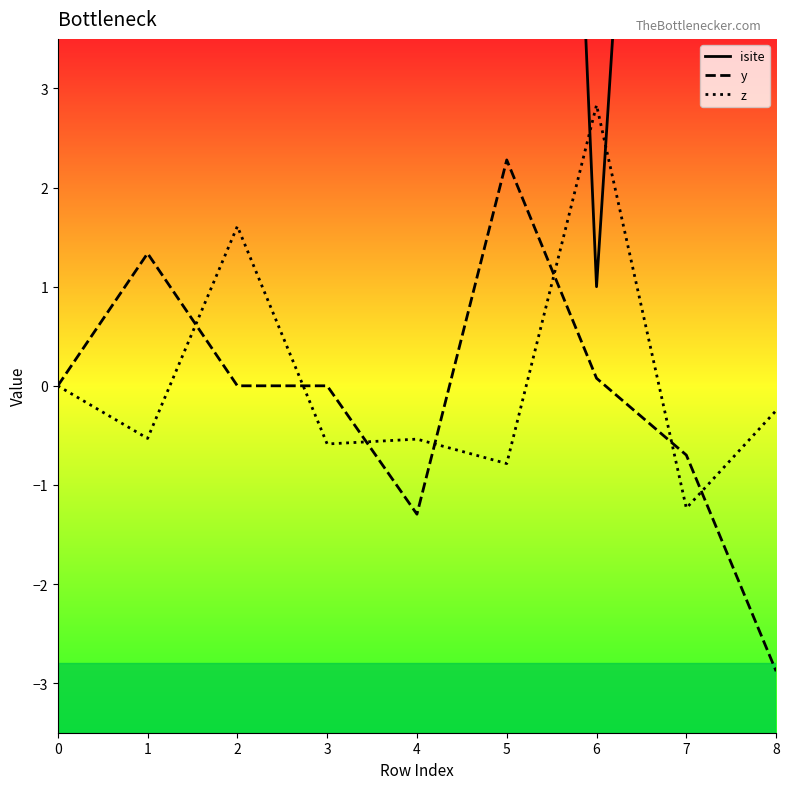

Which series has the largest total across all categories?

isite